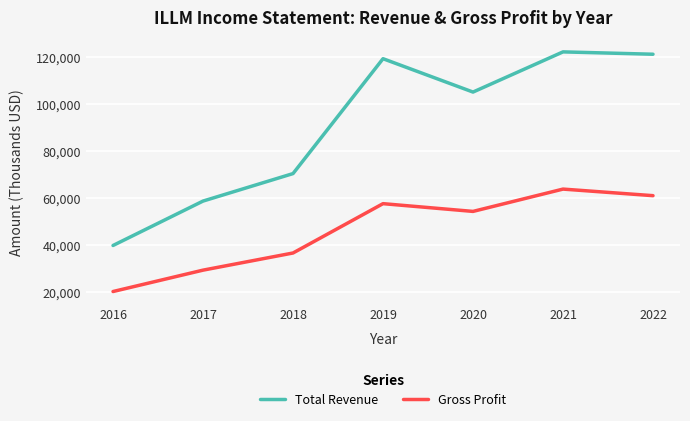

Which series changed the most between 2019 and 2022?

Gross Profit